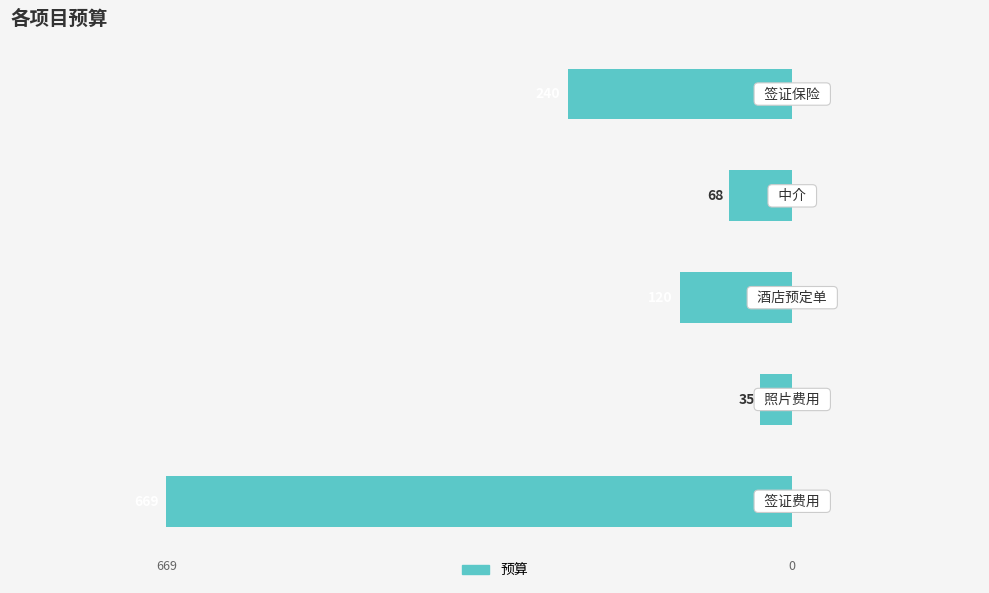

Are the bars horizontal?

Yes